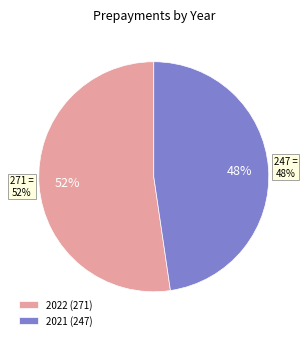

Is there a majority slice in this chart?

Yes